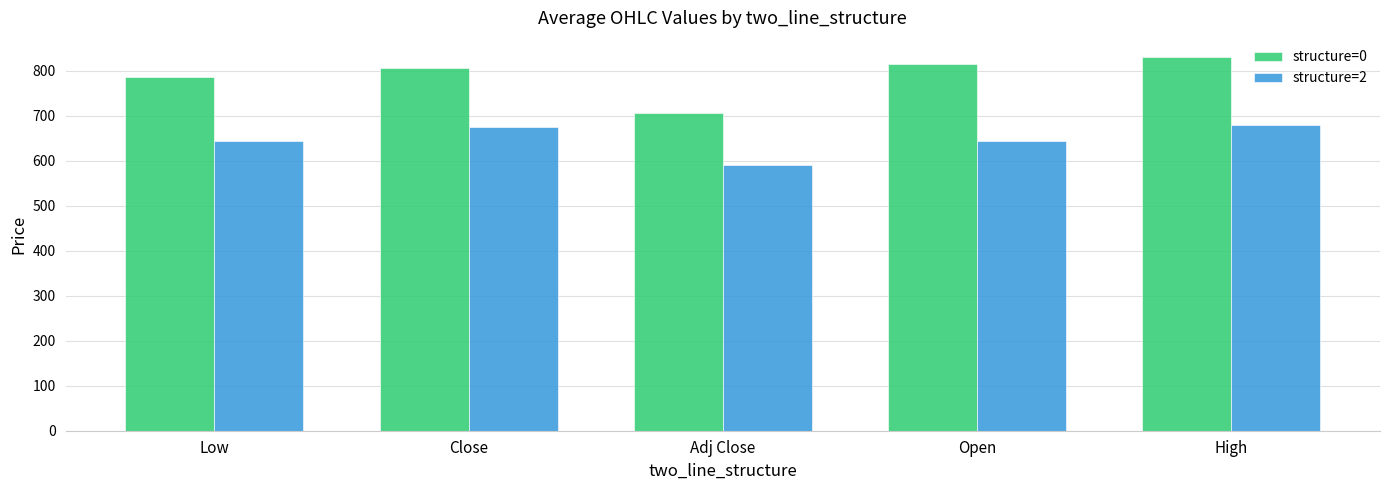

At how many categories does at least one series exceed 725?

4